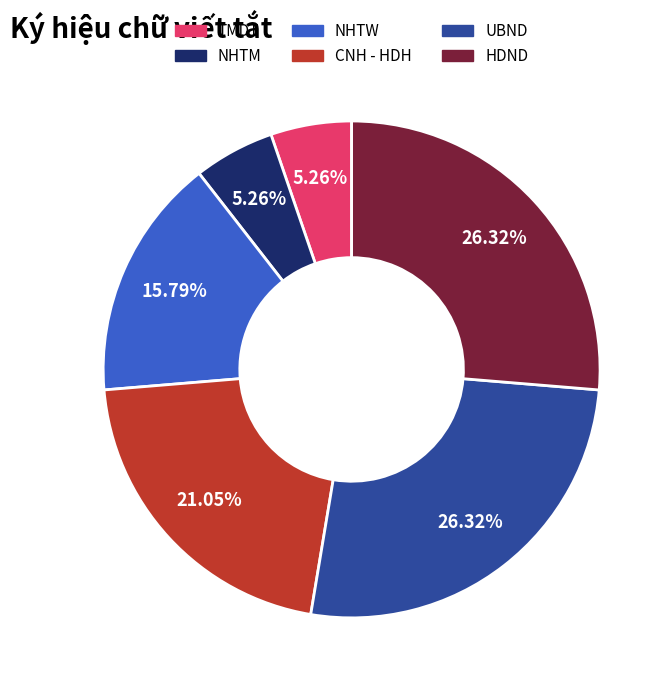

Do TMDT and NHTM together represent more than half of the pie?

No